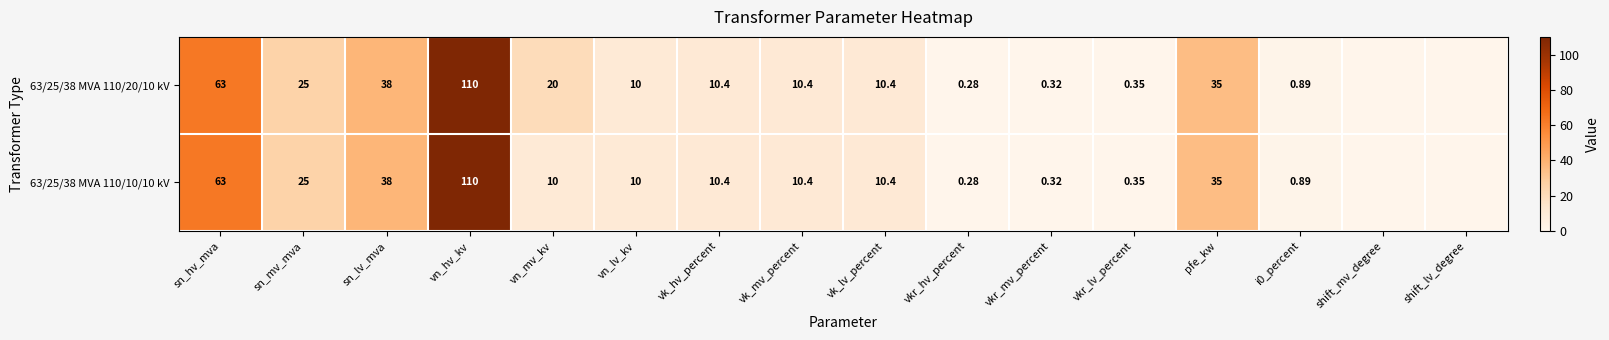

Is the value of 63/25/38 MVA 110/20/10 kV at vk_mv_percent greater than the value of 63/25/38 MVA 110/10/10 kV at sn_lv_mva?

No